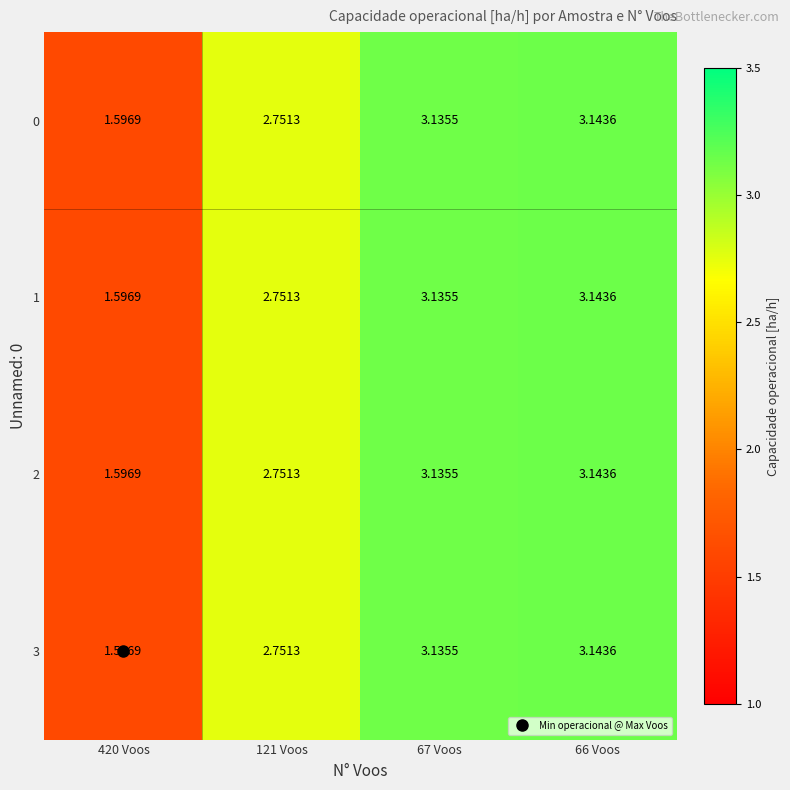

Is the value of 3 at 67 Voos greater than the value of 1 at 121 Voos?

Yes